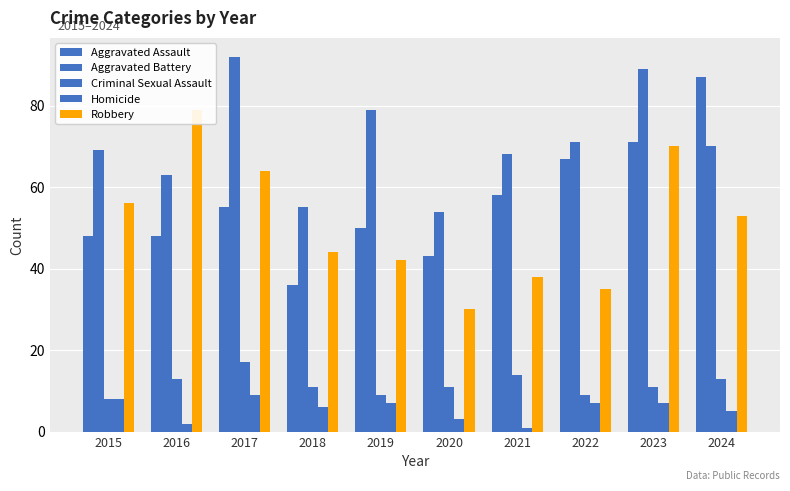

What is the value of the Aggravated Assault bar at the 10th from the left?

87